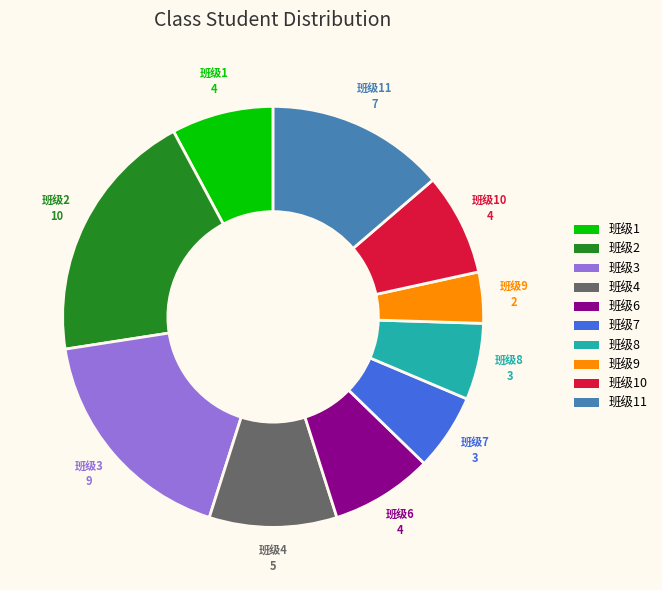

Count the number of slices in the pie.

10